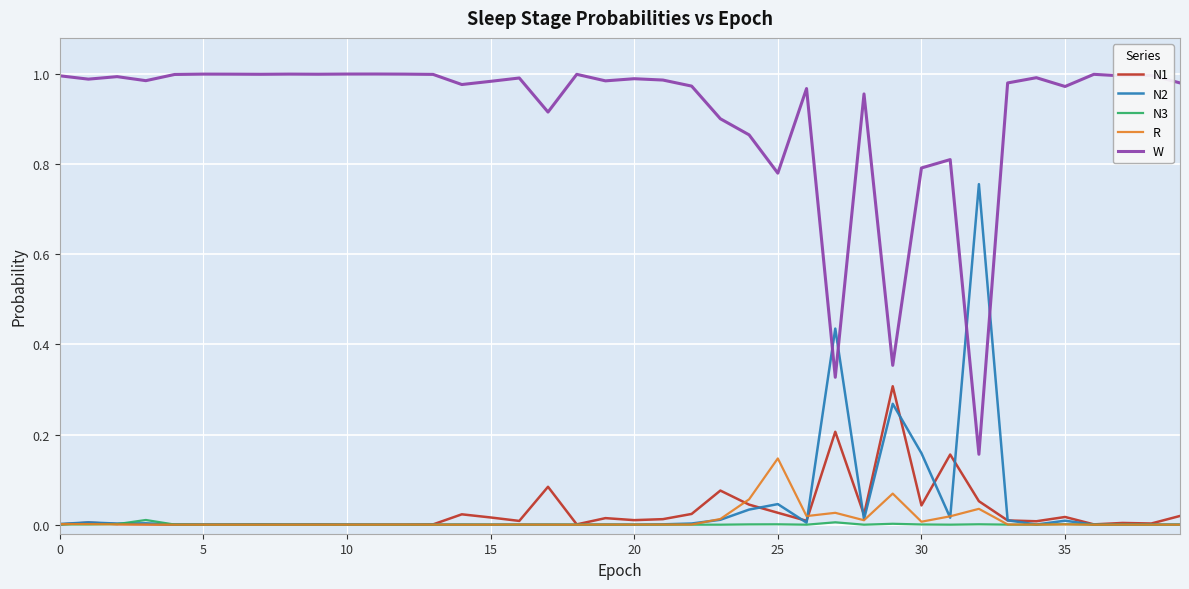

Rank the series by their maximum value, from highest to lowest.

W, N2, N1, R, N3